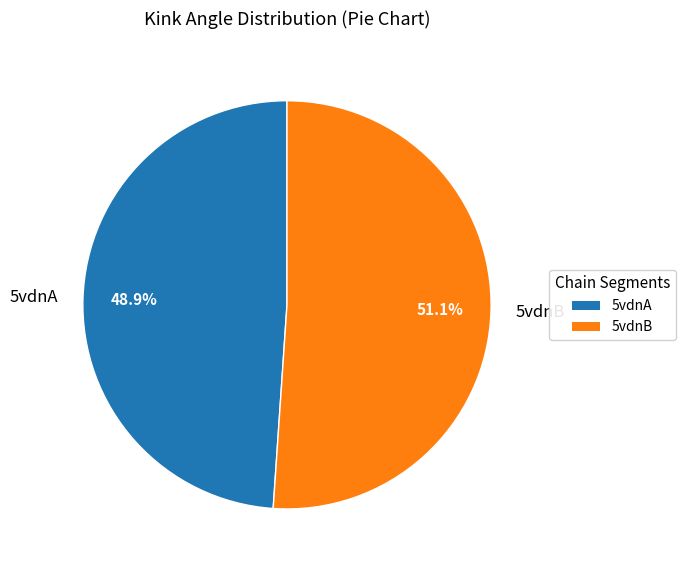

Is there a majority slice in this chart?

Yes